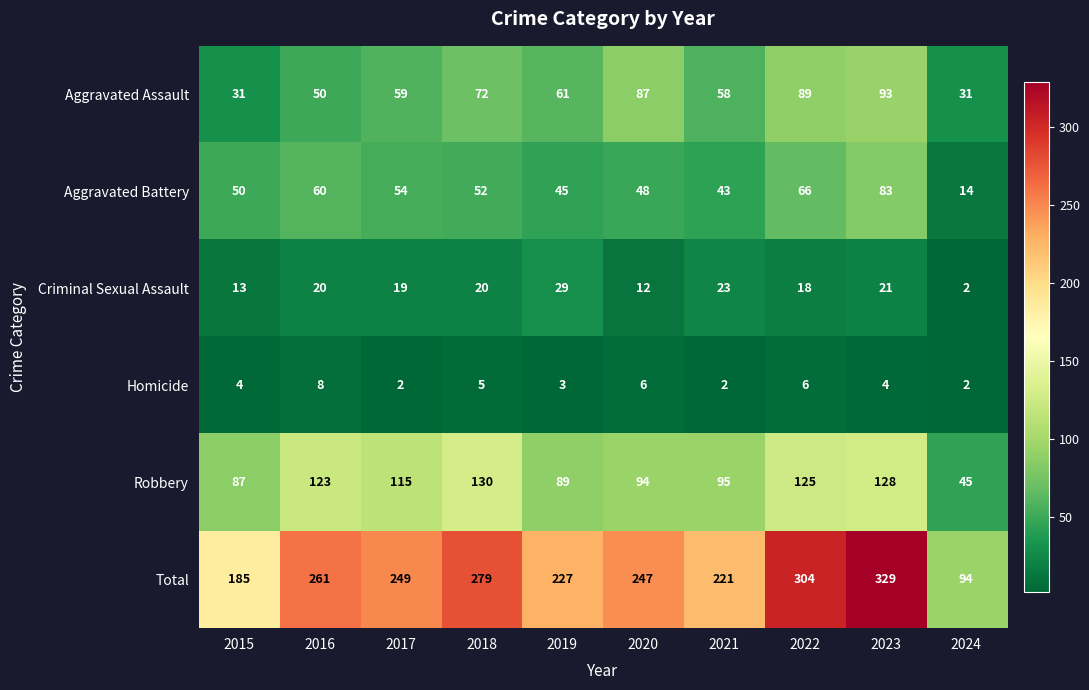

Which series has the largest total across all categories?

Total